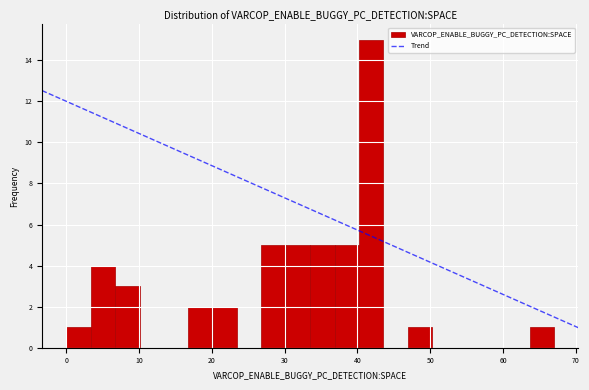

Read against the x-axis, roughly where is the centre of the tallest bar?

42